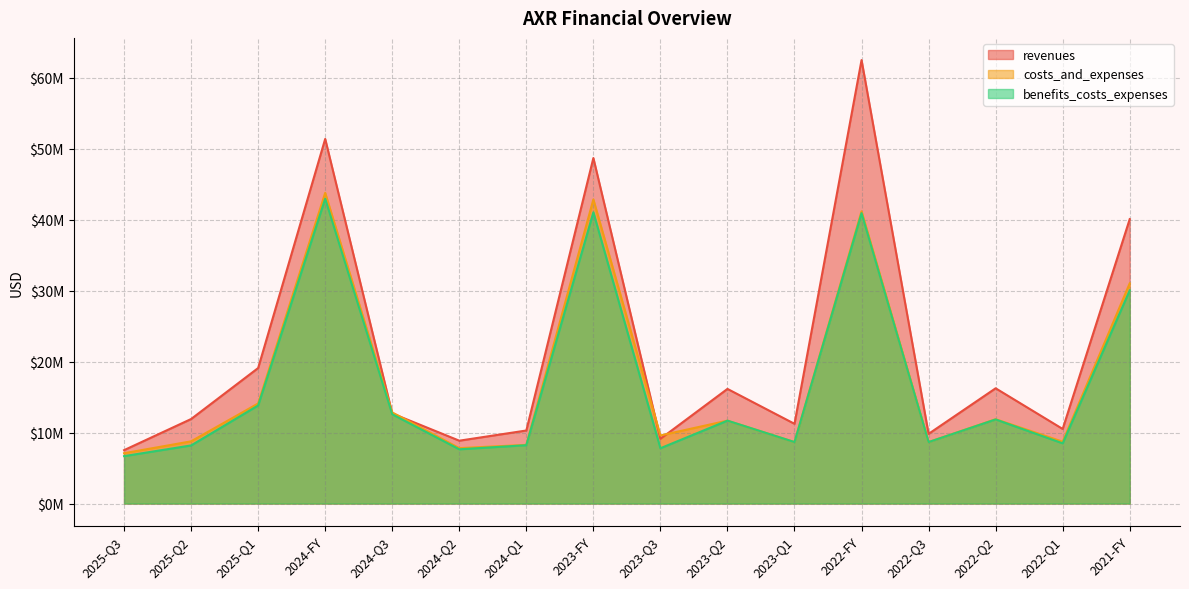

At which category does costs_and_expenses reach its first local valley?

2024-Q2